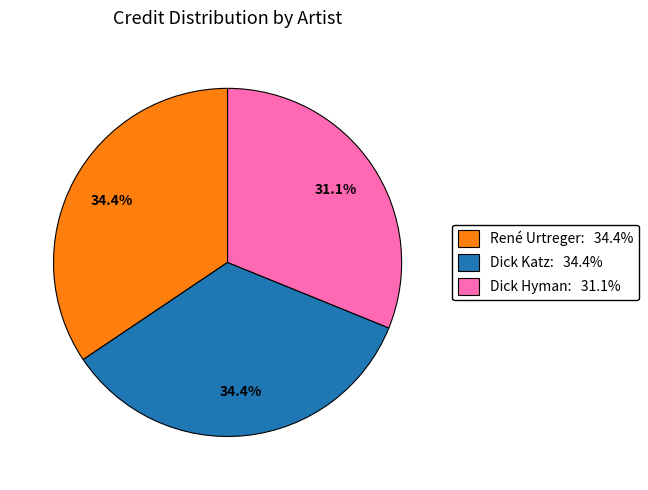

To the nearest percent, what percentage of the pie is Dick Katz?

34%